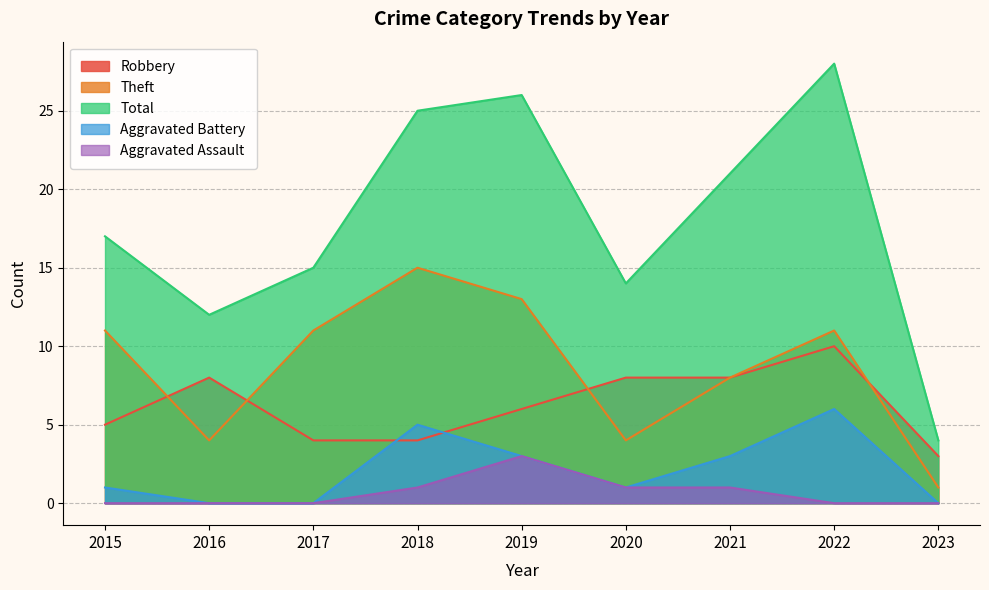

What is the value of the Theft point at the 7th from the left?

8